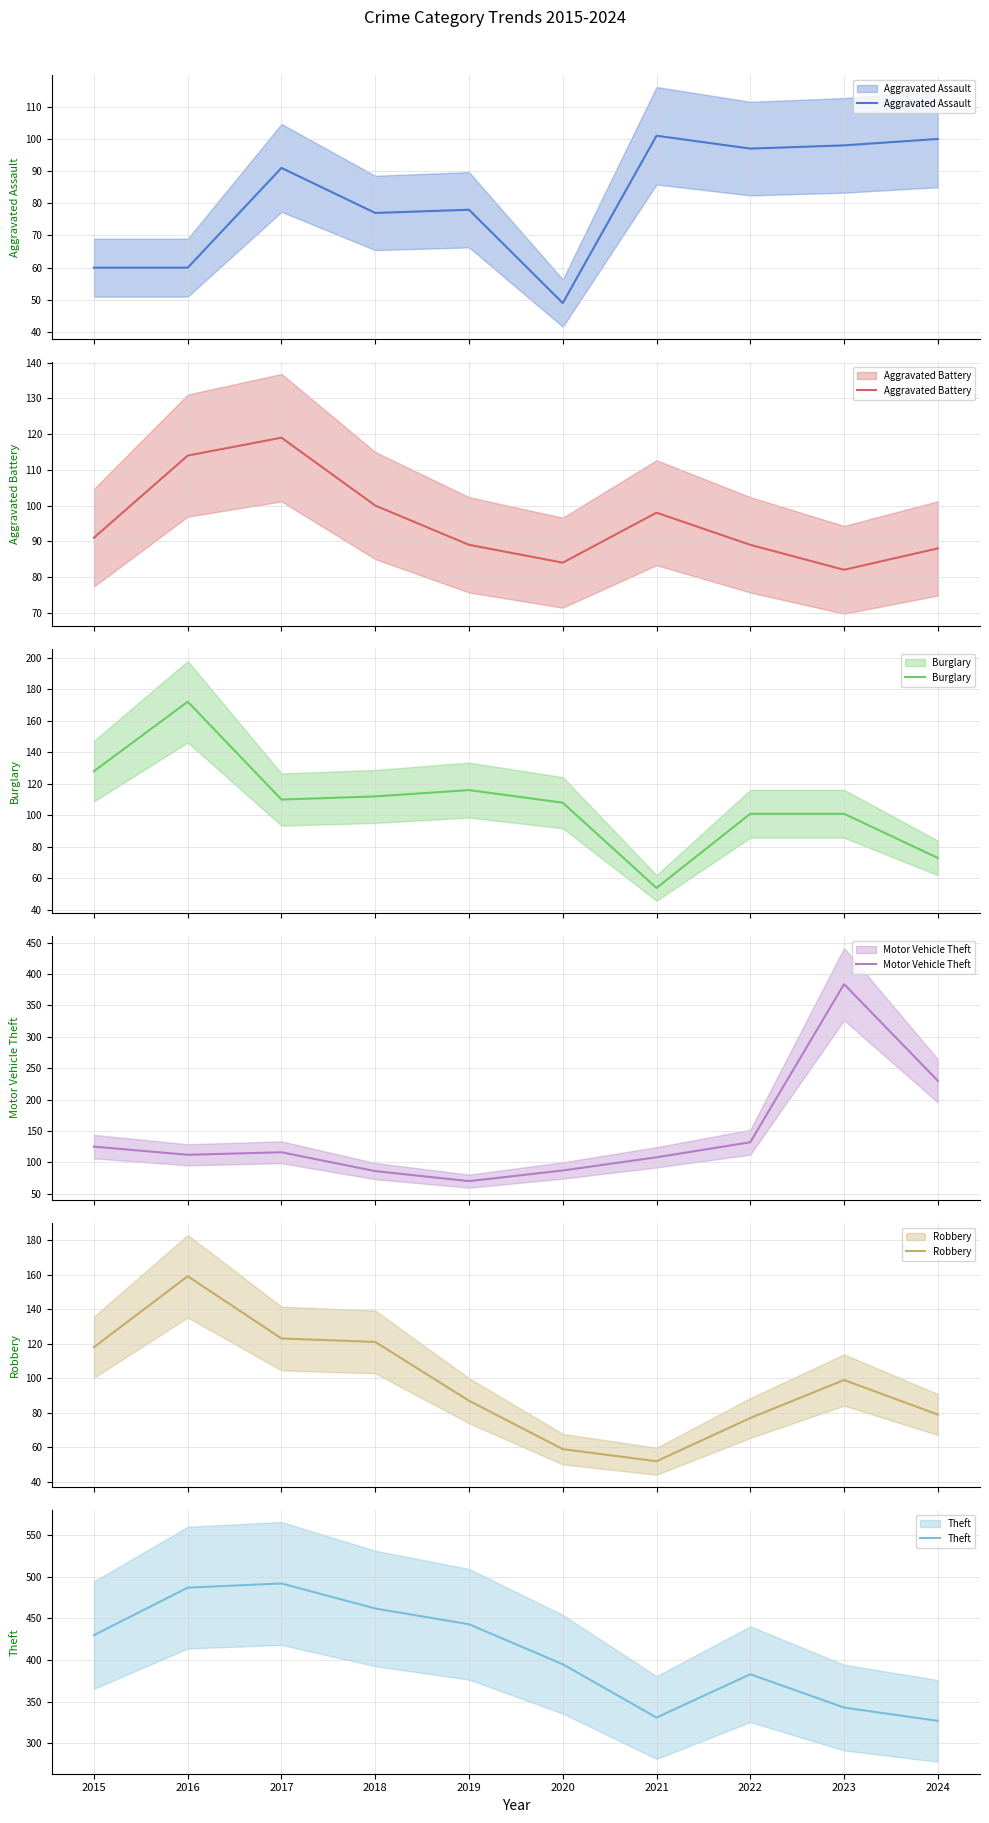

List the series in order of their peak value, lowest first.

Aggravated Assault, Aggravated Battery, Robbery, Burglary, Motor Vehicle Theft, Theft